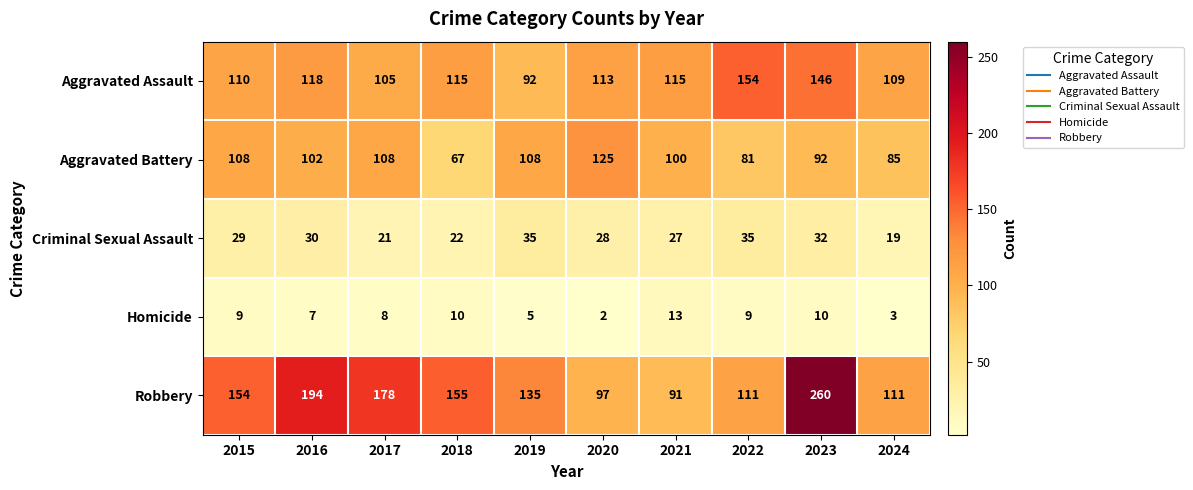

What value does the Robbery series have at 2022, to the nearest 5?

110